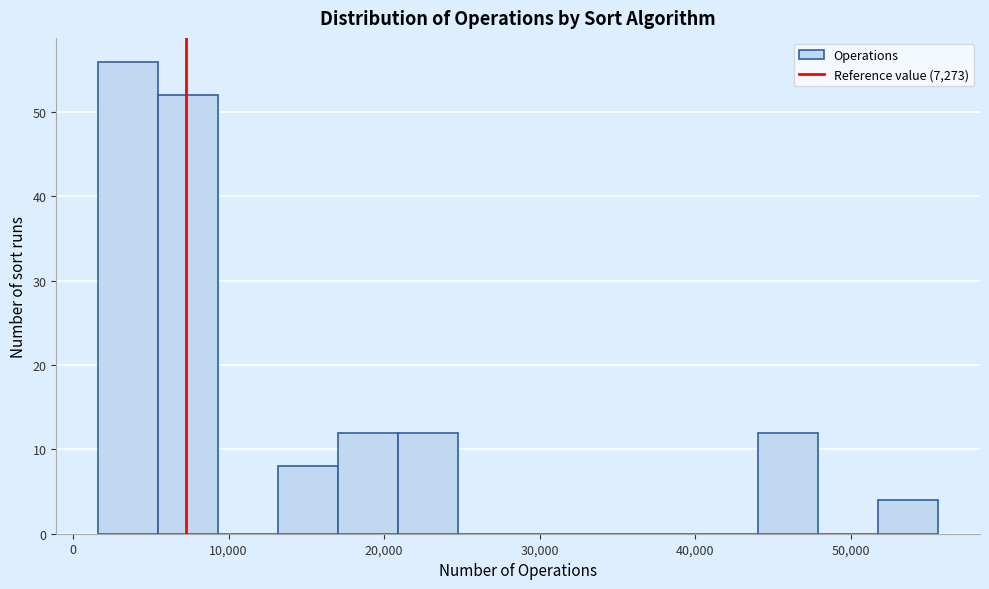

Around what value on the x-axis is the tallest bar? Give the approximate position of its centre, as read against the axis.

4000